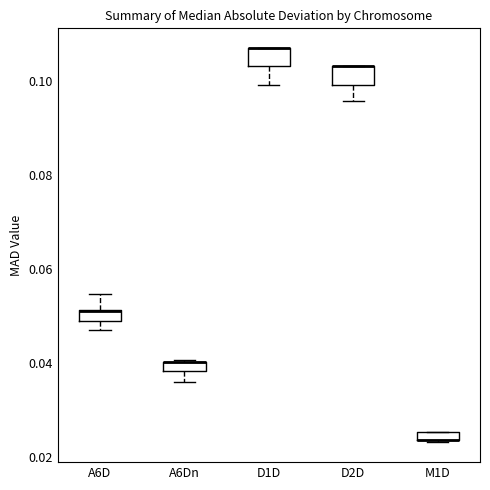

Where does the lower whisker of the box for D1D end on the y-axis? The values are not printed on the chart, so give them approximately, as read against the axis.

0.100